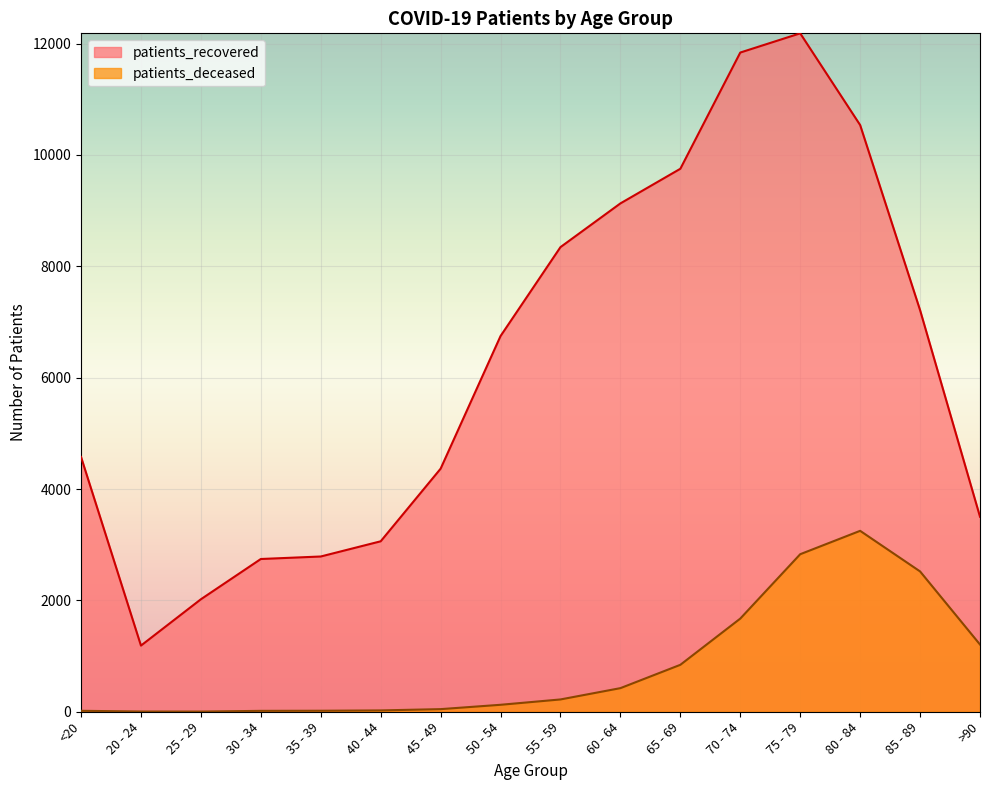

True or false: patients_deceased has a value of 1524 at 75 - 79.

False